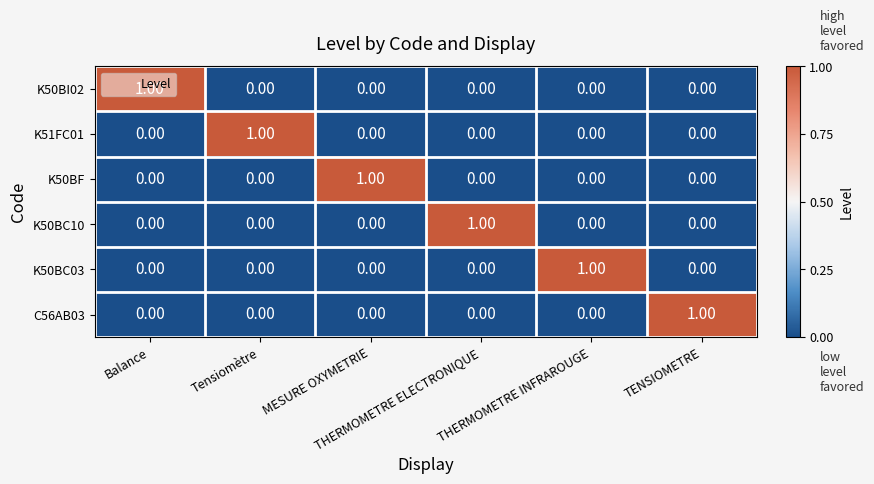

At how many categories does at least one series exceed 0?

6